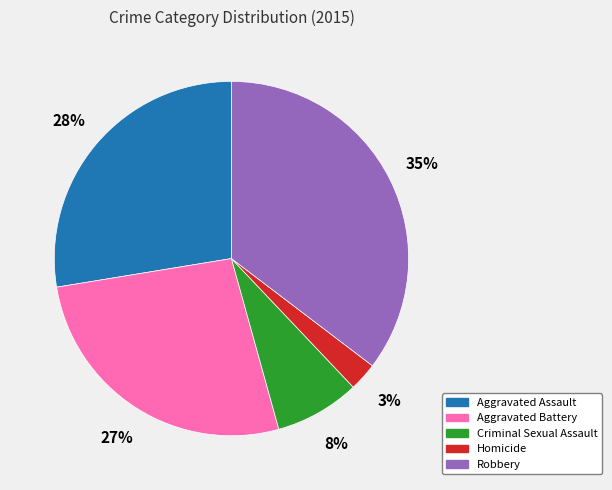

Is there a majority slice in this chart?

No